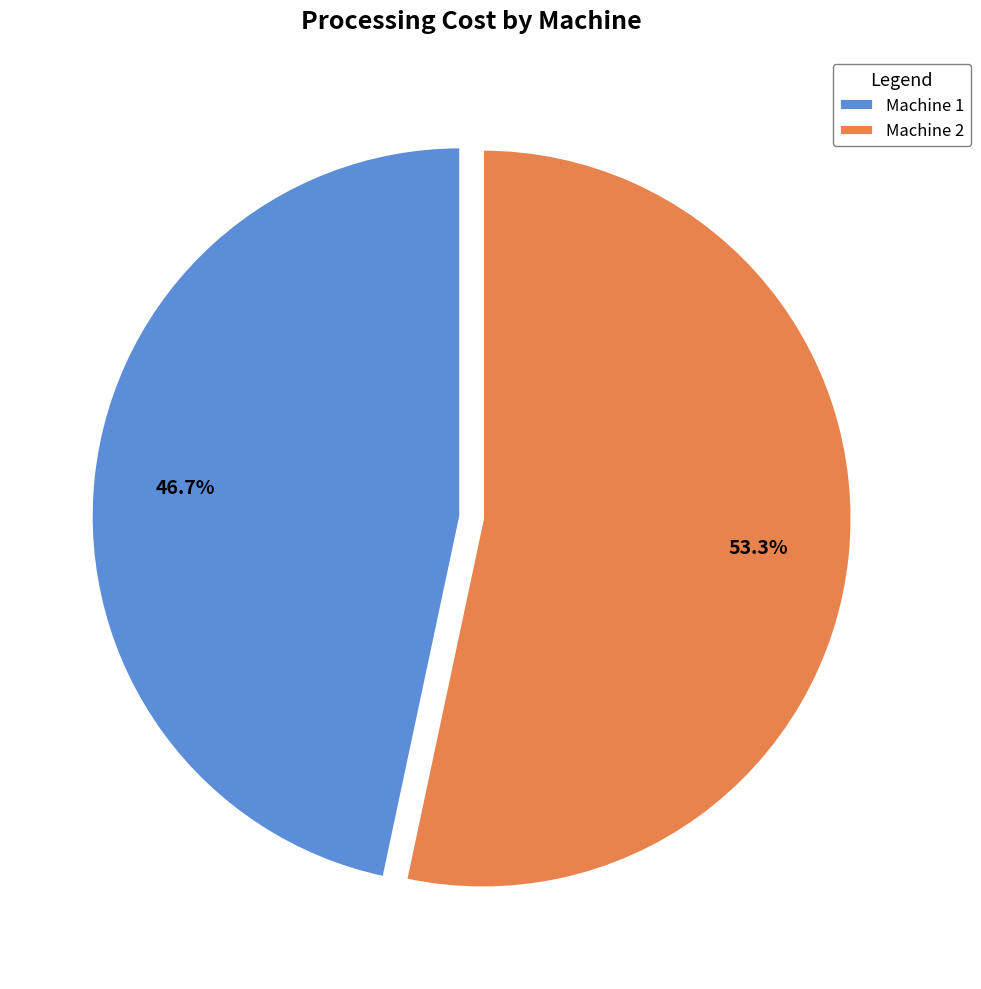

Count the number of slices in the pie.

2